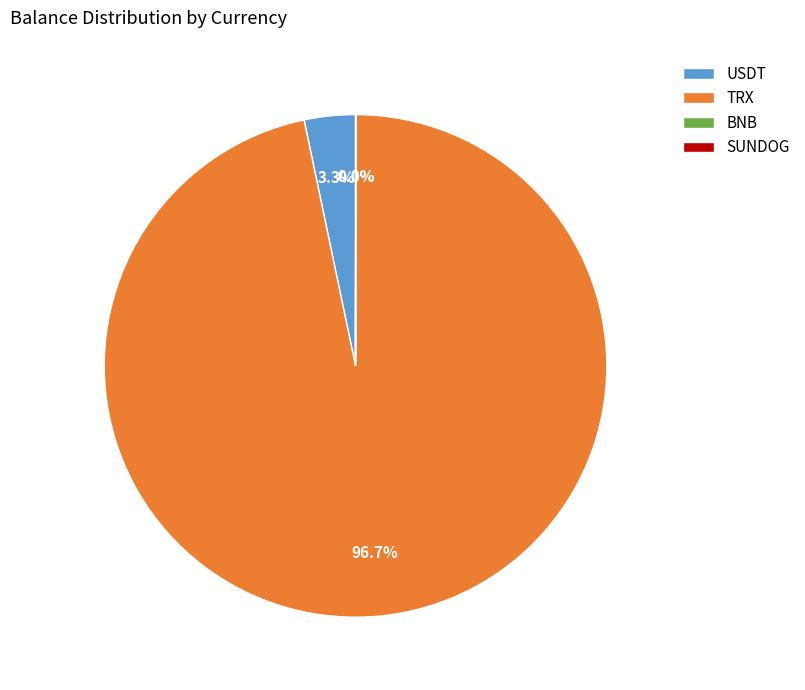

What is the largest slice in the pie chart?

TRX